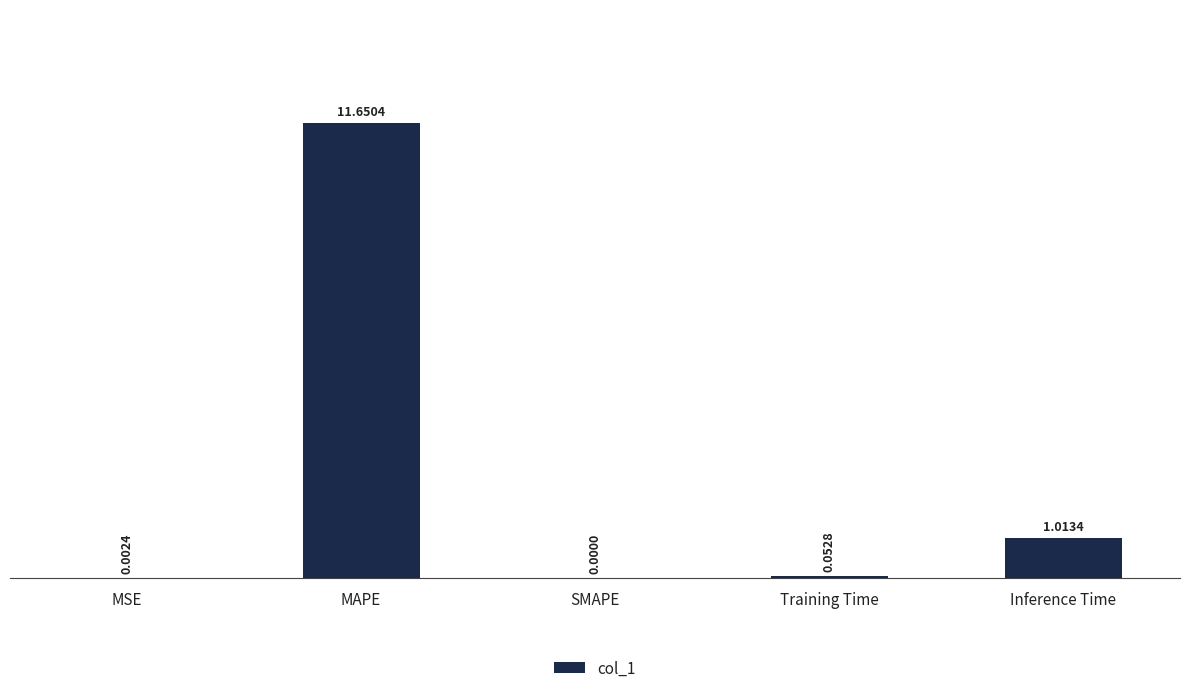

How many series are shown in this chart?

1